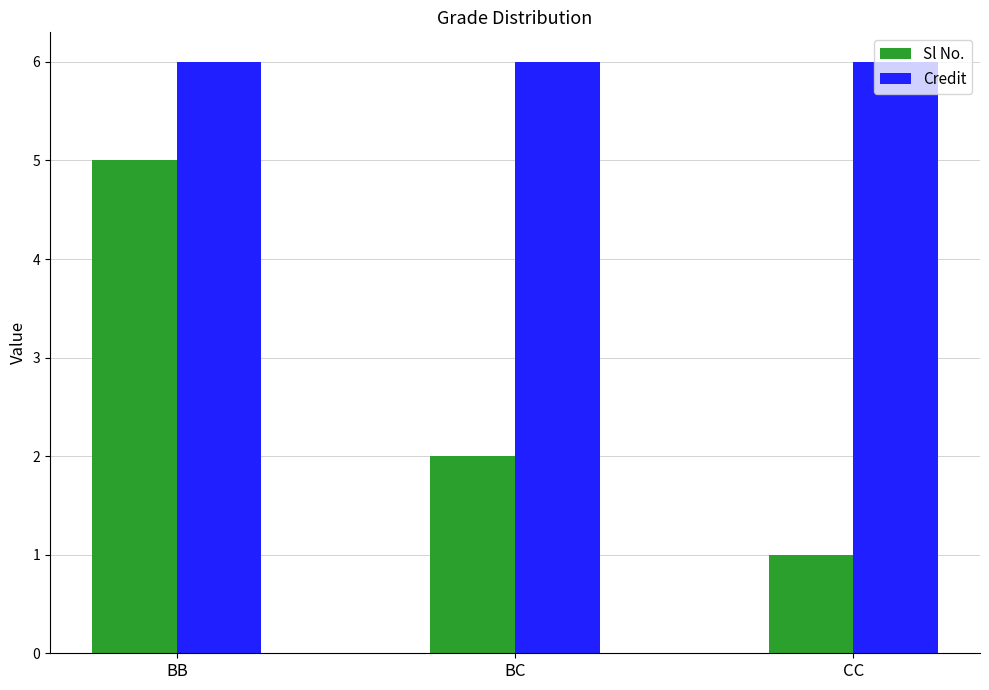

What is the lowest value of the Sl No. series?

1